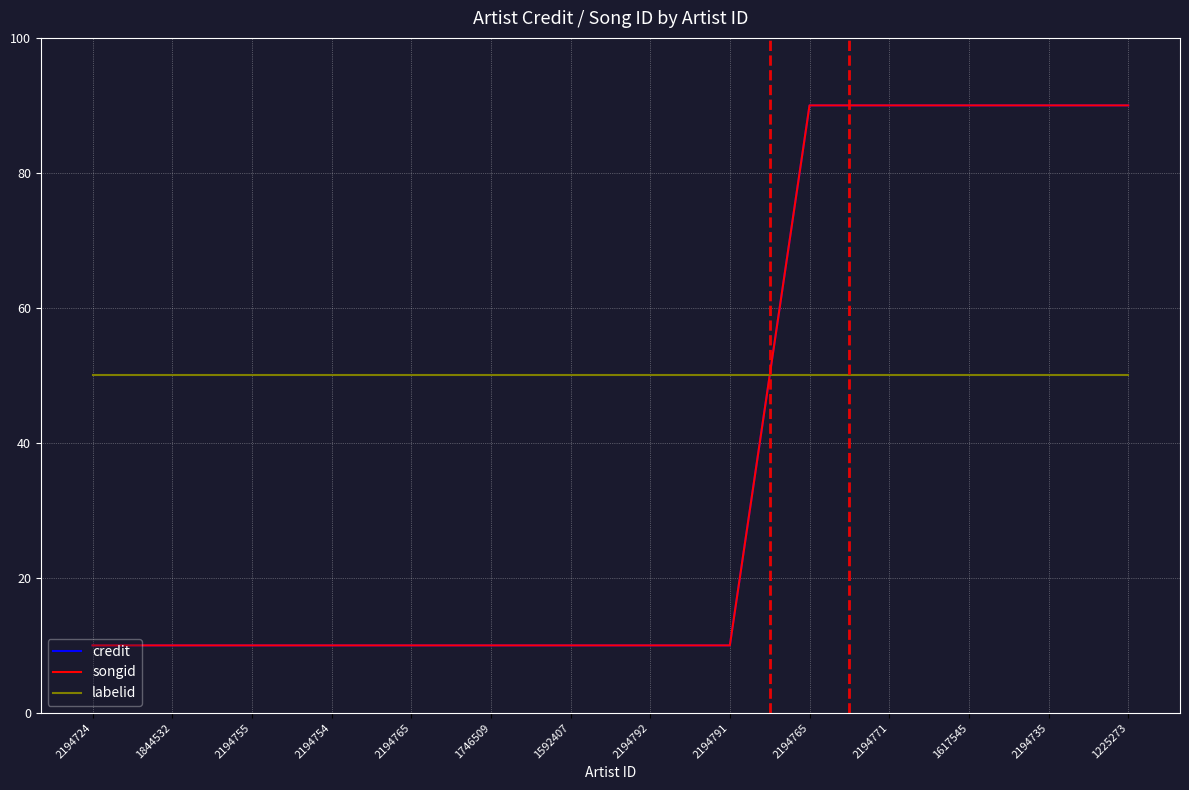

Reading left to right, extract all data points from this chart.

credit: 2194724=10	1844532=10	2194755=10	2194754=10	2194765=10	1746509=10	1592407=10	2194792=10	2194791=10	2194765=90	2194771=90	1617545=90	2194735=90	1225273=90
songid: 2194724=10	1844532=10	2194755=10	2194754=10	2194765=10	1746509=10	1592407=10	2194792=10	2194791=10	2194765=90	2194771=90	1617545=90	2194735=90	1225273=90
labelid: 2194724=50	1844532=50	2194755=50	2194754=50	2194765=50	1746509=50	1592407=50	2194792=50	2194791=50	2194765=50	2194771=50	1617545=50	2194735=50	1225273=50